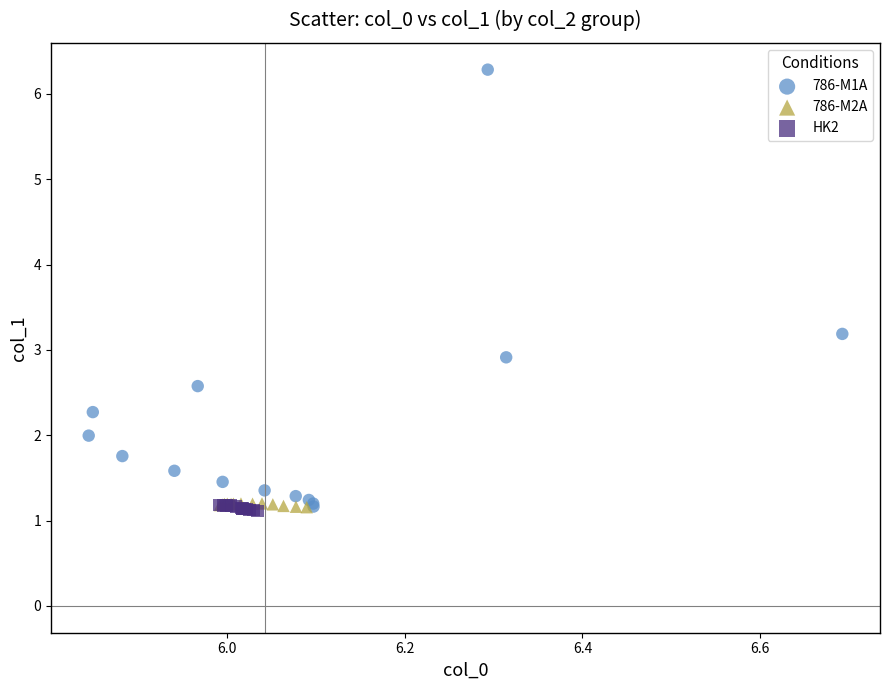

Which series has the largest Y range (max minus min)?

786-M1A